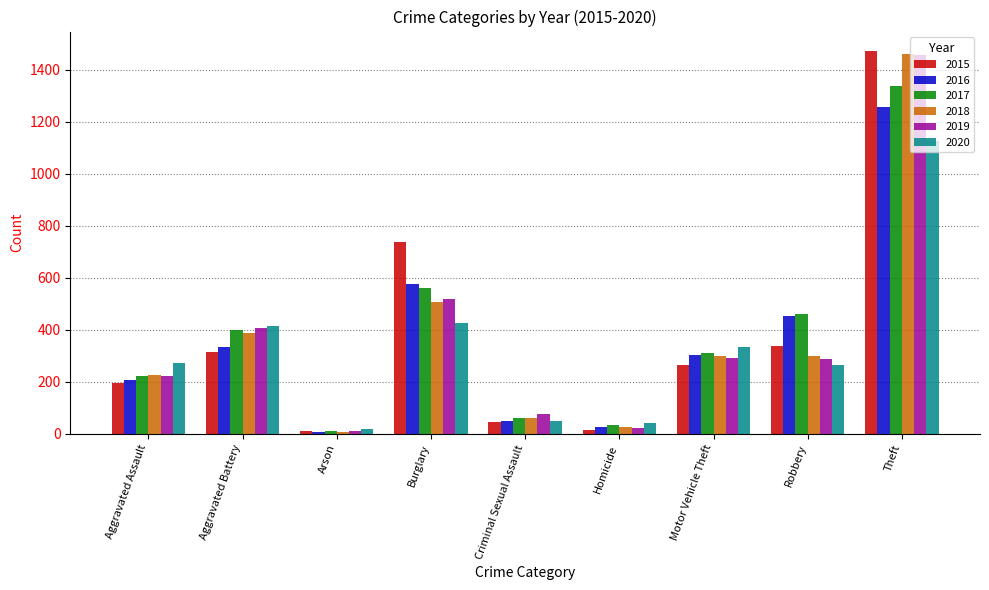

How many values in the 2016 series are below 304?

4